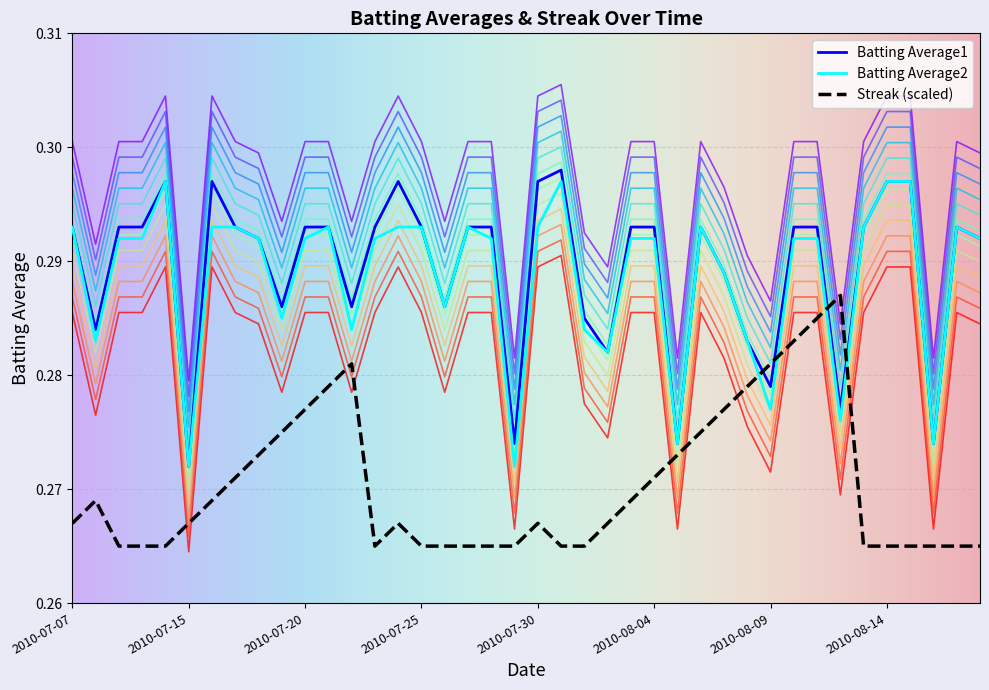

What are all the series names shown in the legend?

Batting Average1, Batting Average2, Streak